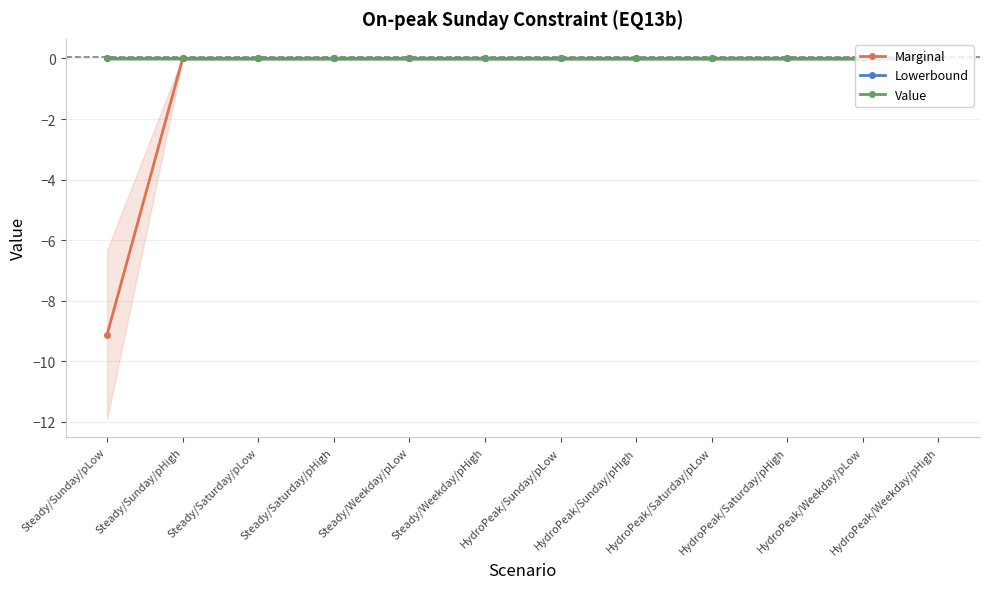

What are all the series names shown in the legend?

Marginal, Lowerbound, Value